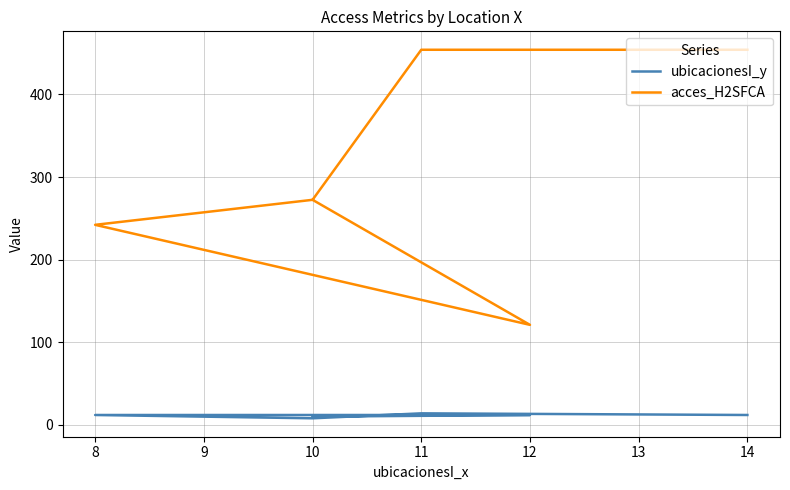

In ubicacionesI_y, how many points are higher than both neighbors (excluding endpoints)?

1